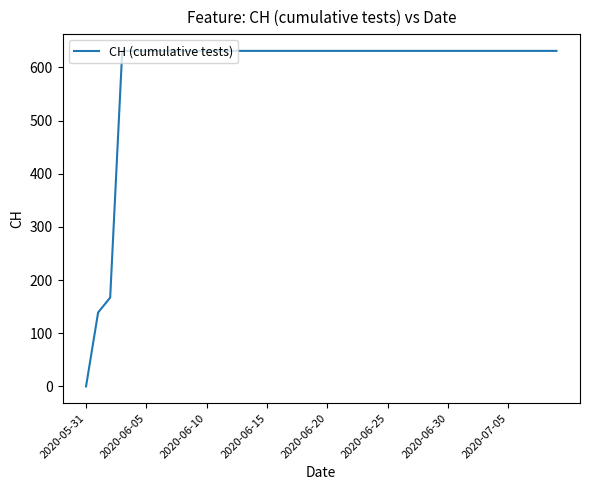

What is the difference between the maximum and minimum values?

631